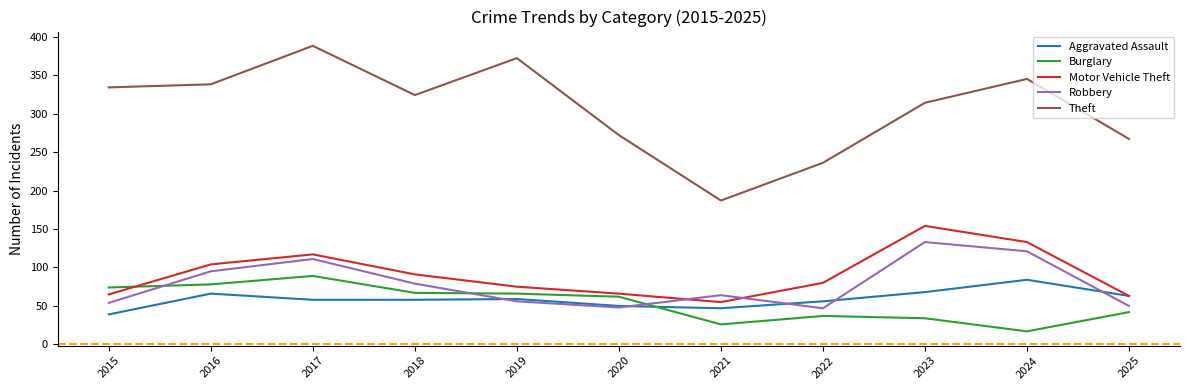

Is it true that Robbery equals 159 at 2016?

False